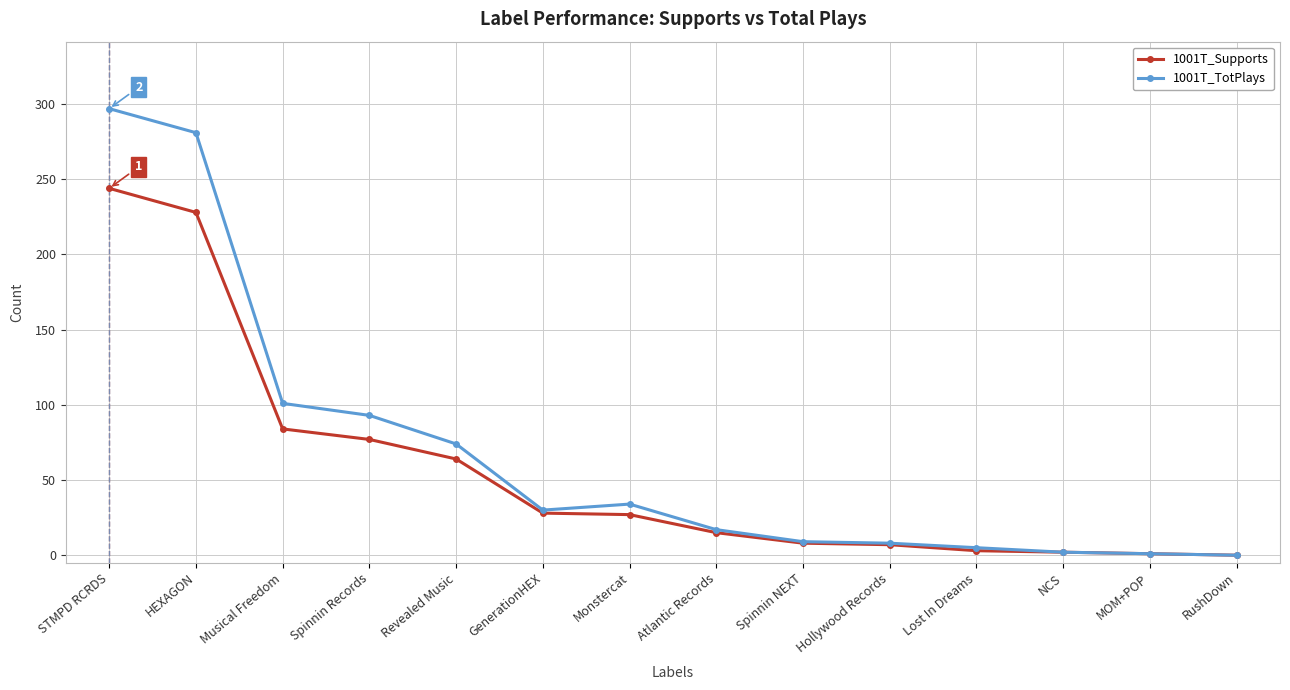

How many data points does each series have?

14